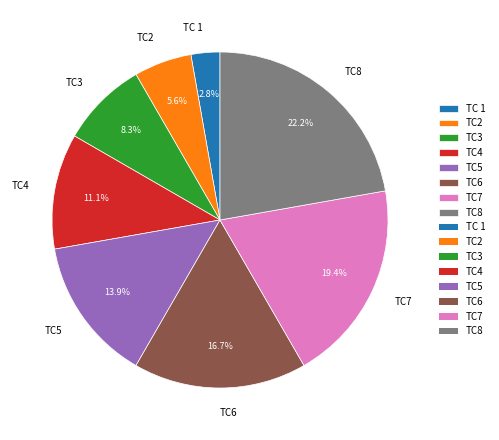

Between TC5 and TC6, which is larger?

TC6